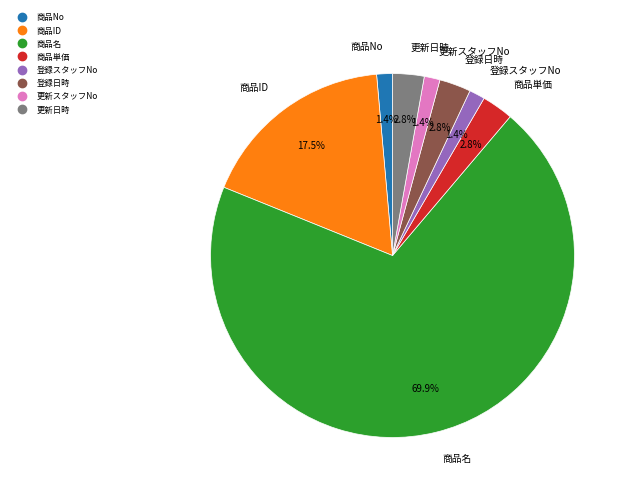

Which has a higher value, 商品名 or 商品ID?

商品名